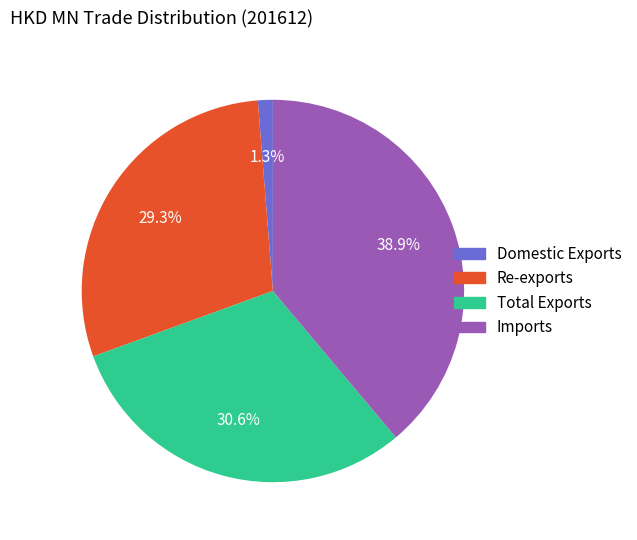

Which category has the smallest portion of the pie?

Domestic Exports